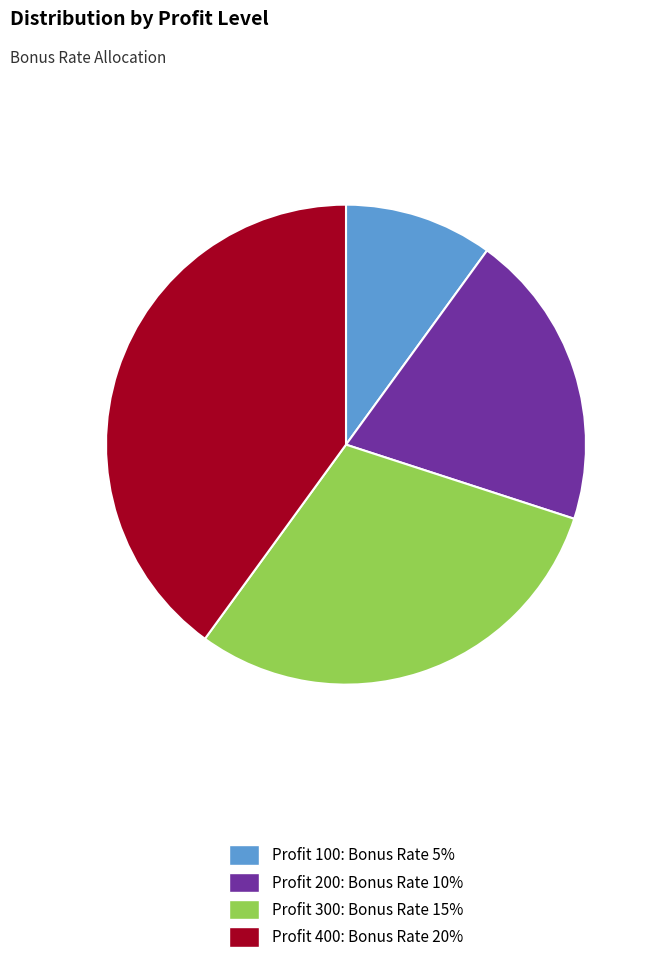

Is it true that Profit 100: Bonus Rate 5% is 3% of the pie?

False